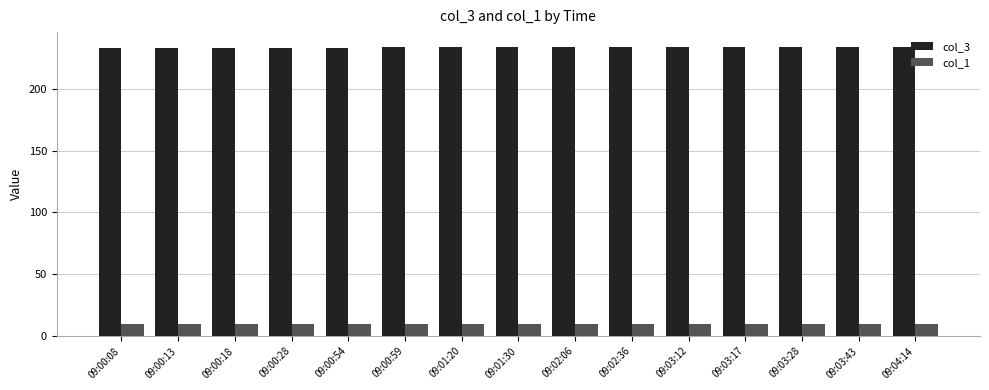

Reading right to left, what are all the values shown in this chart?

col_3: 09:04:14=234.0	09:03:43=234.0	09:03:28=234.0	09:03:17=234.0	09:03:12=234.0	09:02:36=234.0	09:02:06=234.0	09:01:30=234.0	09:01:20=234.0	09:00:59=234.0	09:00:54=233.0	09:00:28=233.0	09:00:18=233.0	09:00:13=233.0	09:00:08=233.0
col_1: 09:04:14=9.4	09:03:43=9.4	09:03:28=9.4	09:03:17=9.4	09:03:12=9.4	09:02:36=9.4	09:02:06=9.4	09:01:30=9.4	09:01:20=9.4	09:00:59=9.4	09:00:54=9.4	09:00:28=9.4	09:00:18=9.4	09:00:13=9.4	09:00:08=9.4